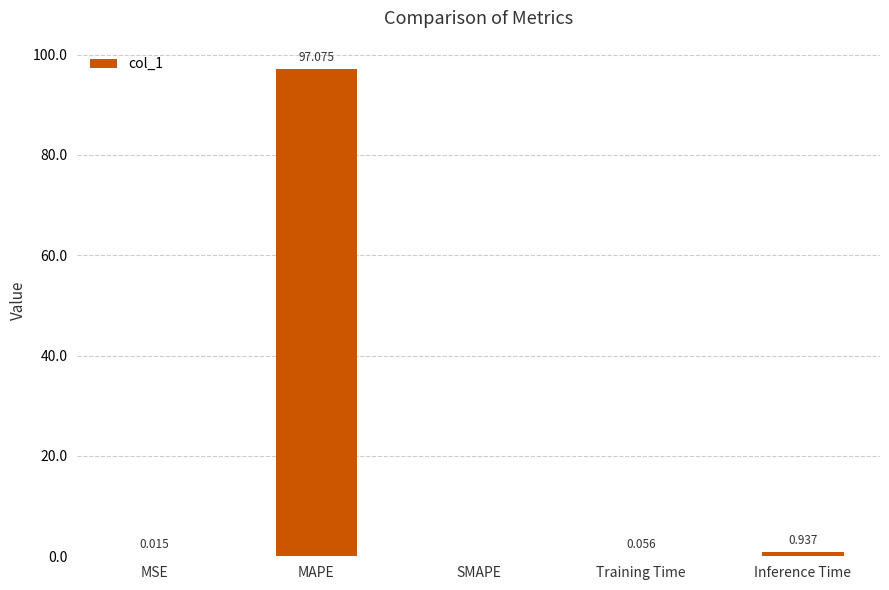

At which label is the value closest to 48?

Inference Time